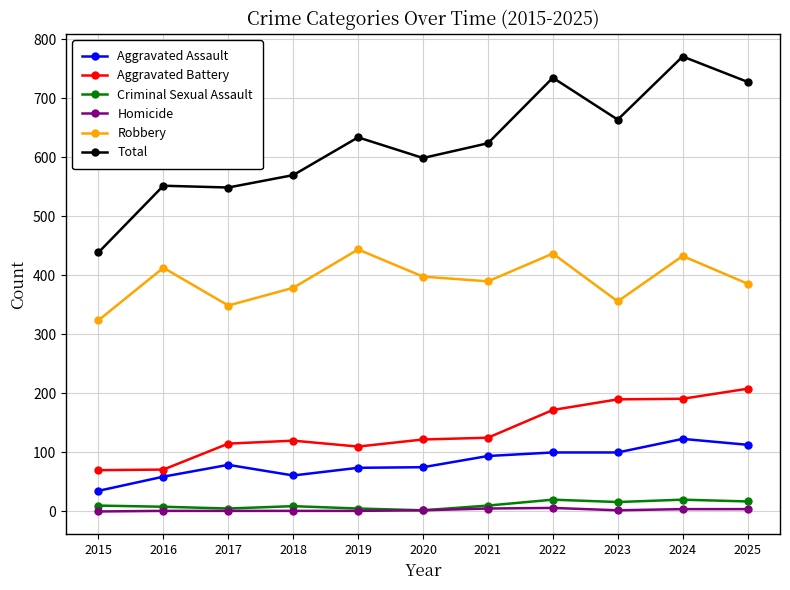

What is the difference between the maximum and minimum values in the Homicide series?

6